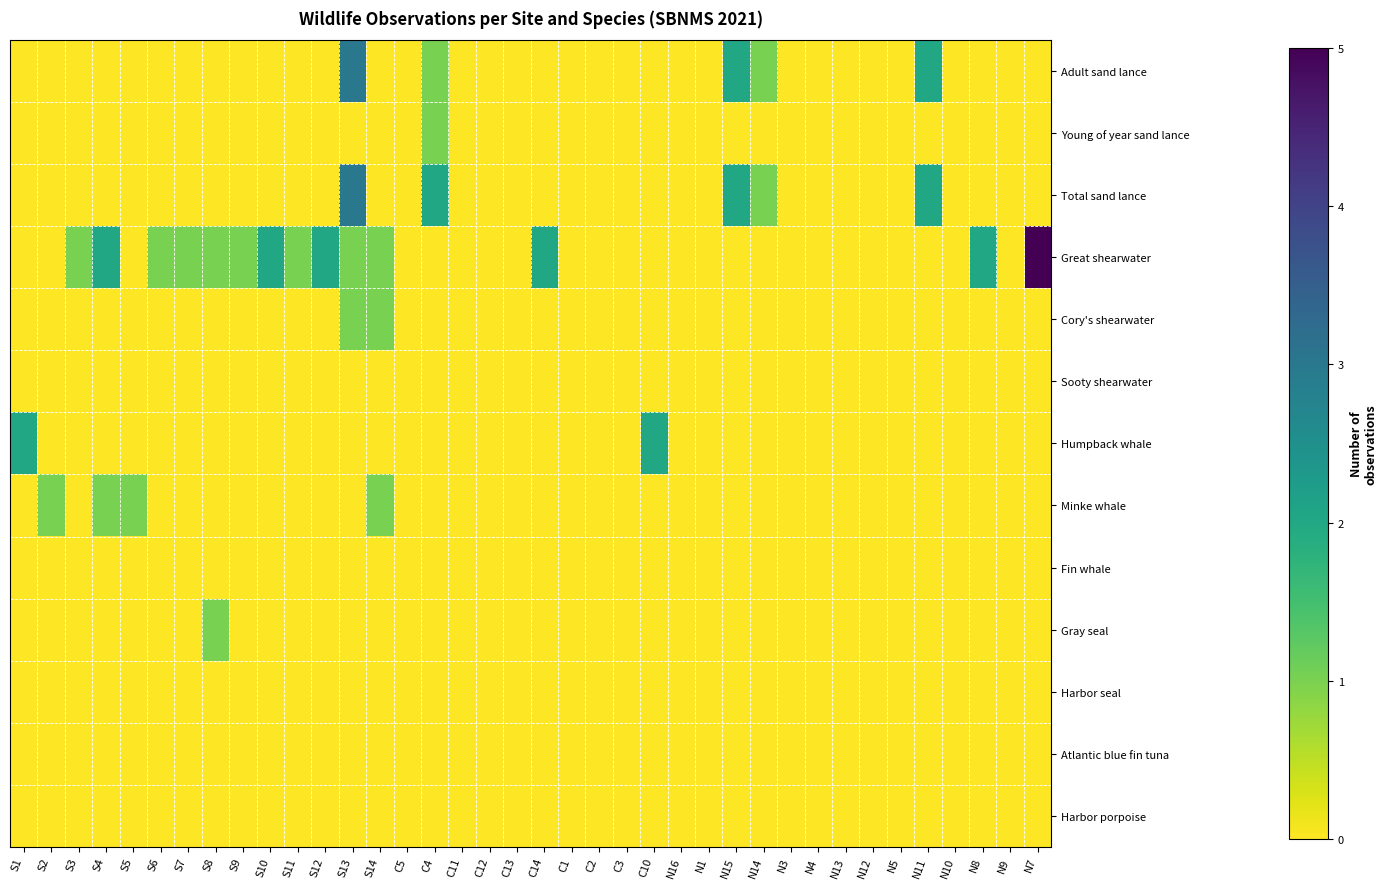

What is the total value across all series at S4?

3